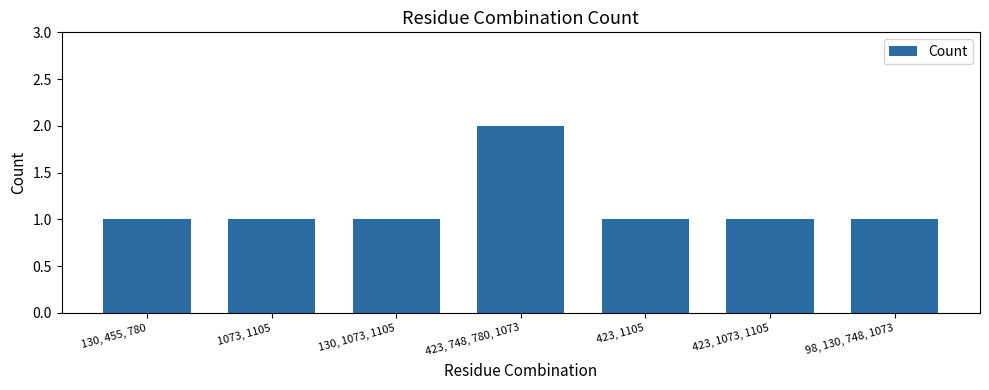

What is the value of the 5th bar from the left?

1